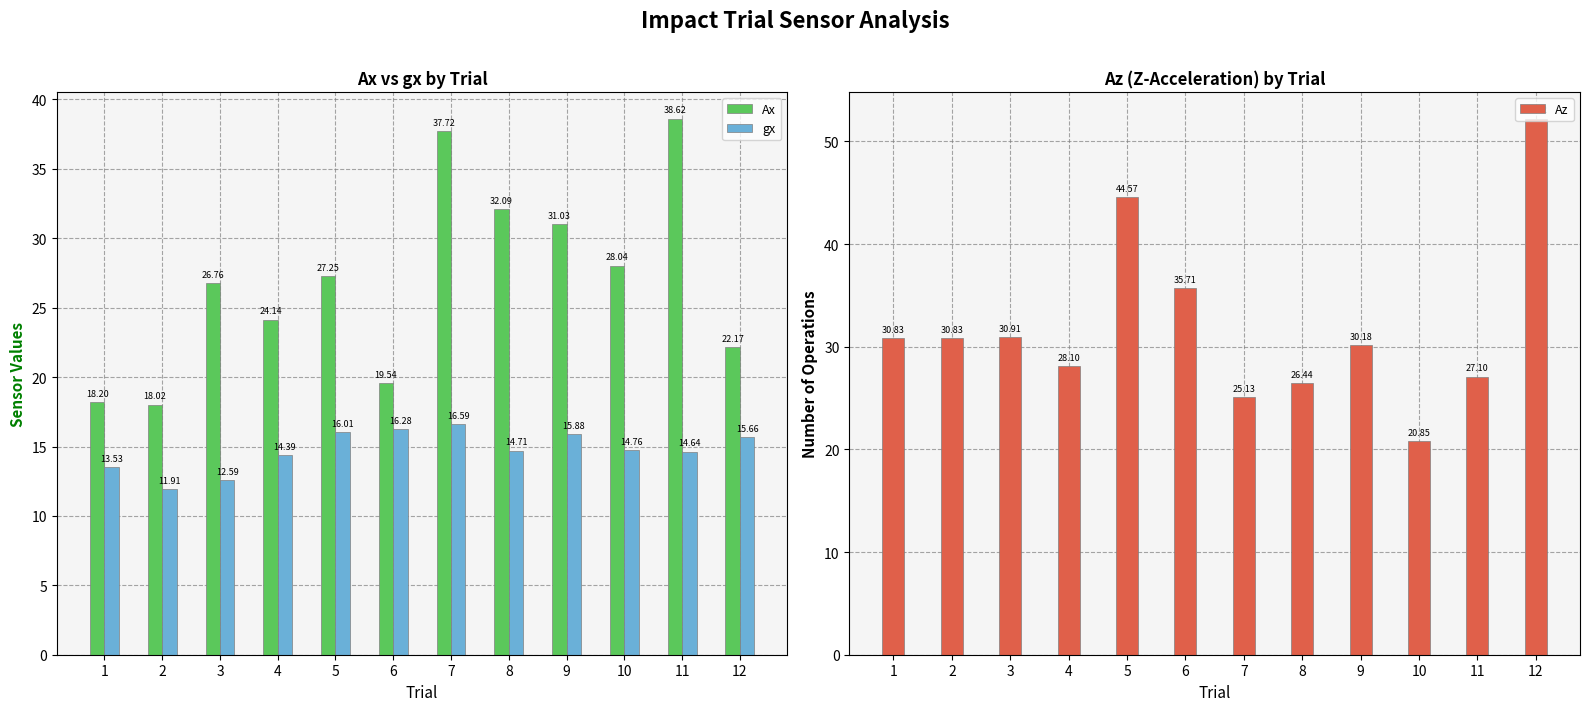

Rank the series by their maximum value, from highest to lowest.

Az, Ax, gx